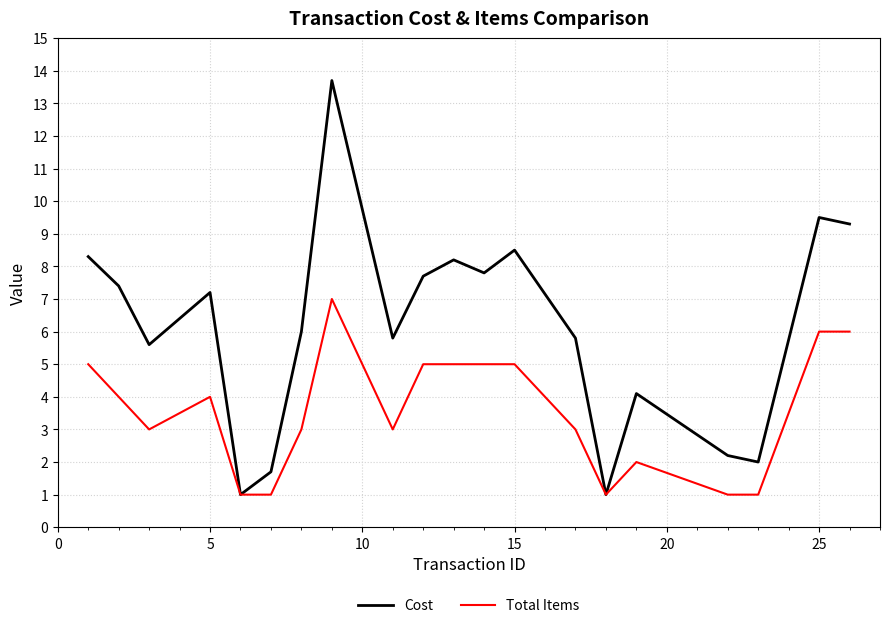

List the series in order of their overall mean, lowest first.

Total Items, Cost